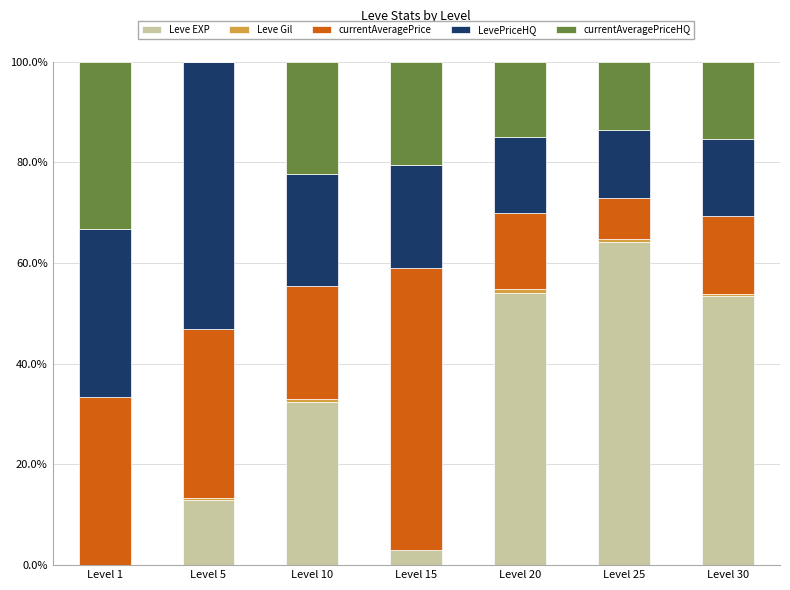

How many data points does each series have?

7